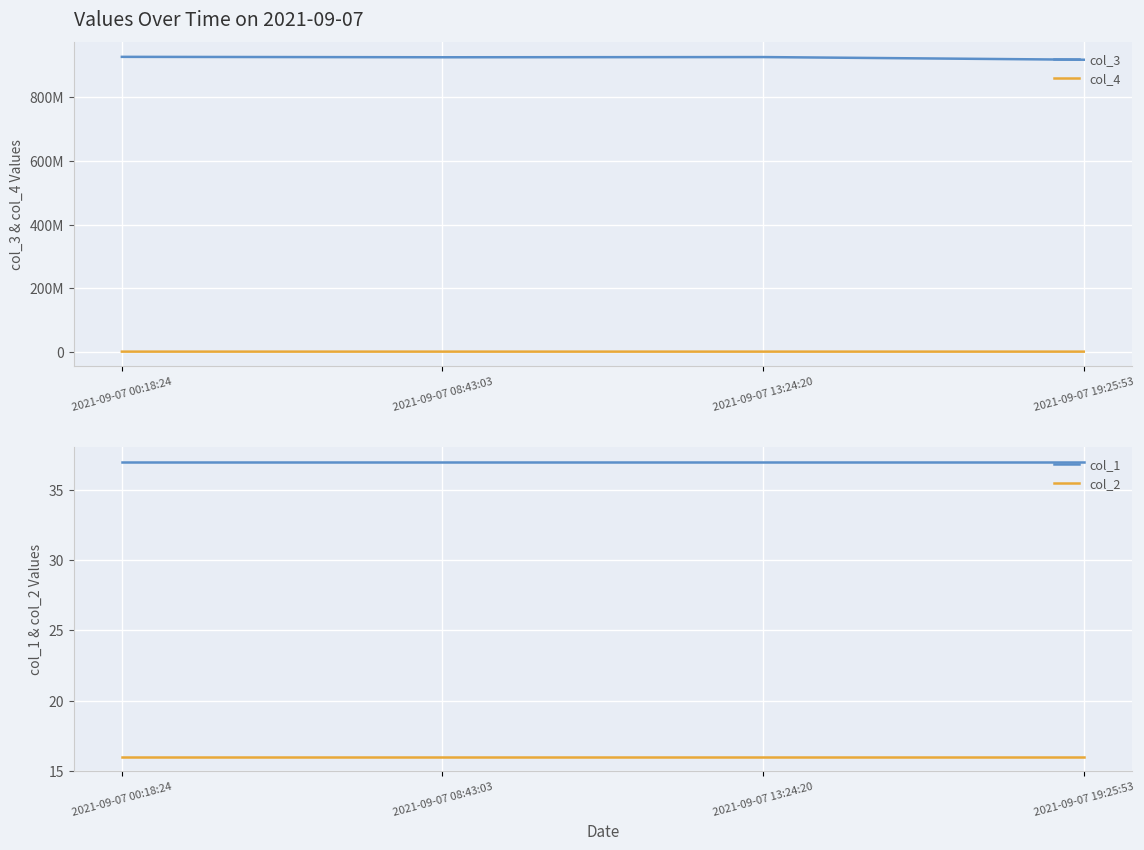

What is the label of the 3rd point from the left?

2021-09-07 13:24:20